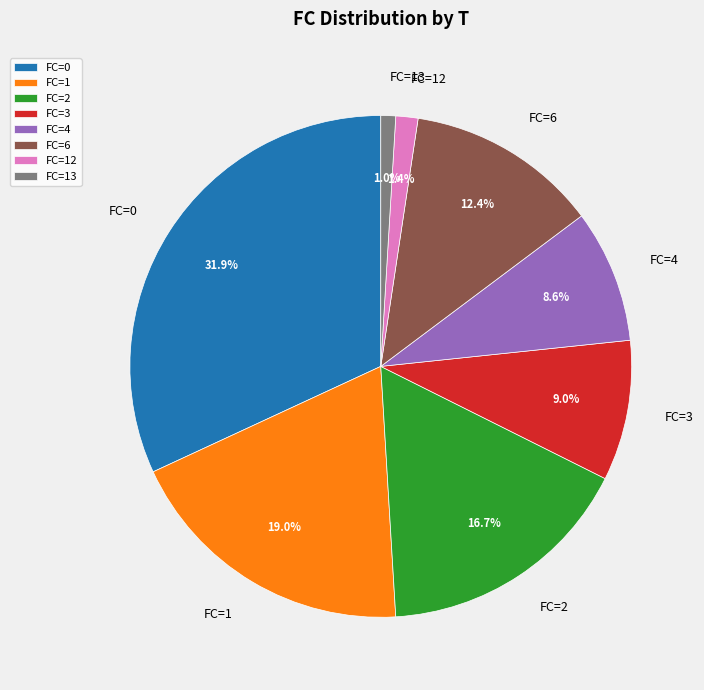

Count the number of slices in the pie.

8